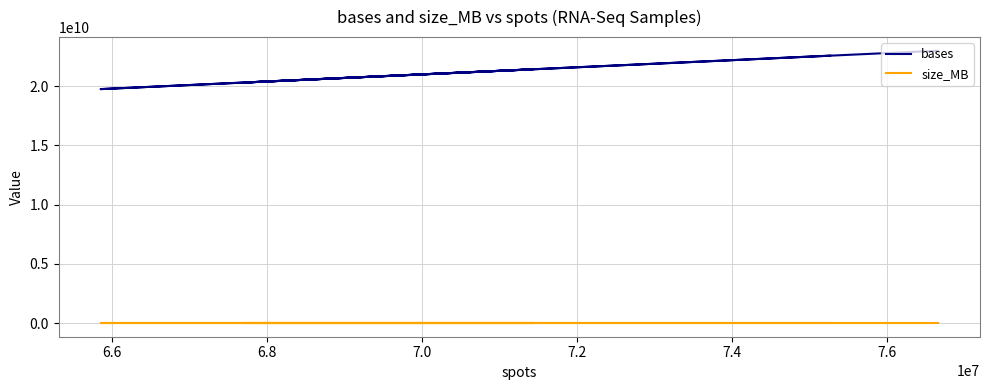

The bases series shows 35324110024 at 6.4. True or false?

False